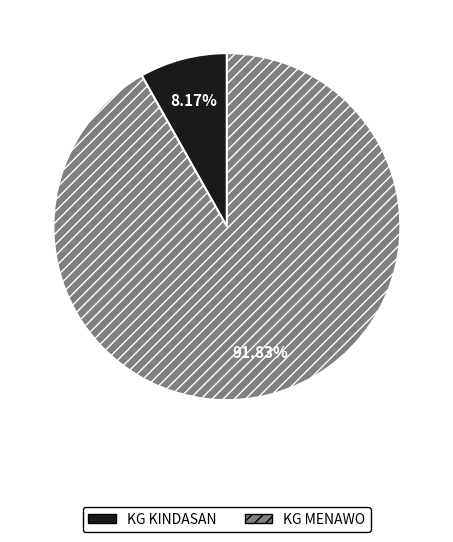

What is the largest slice in the pie chart?

KG MENAWO